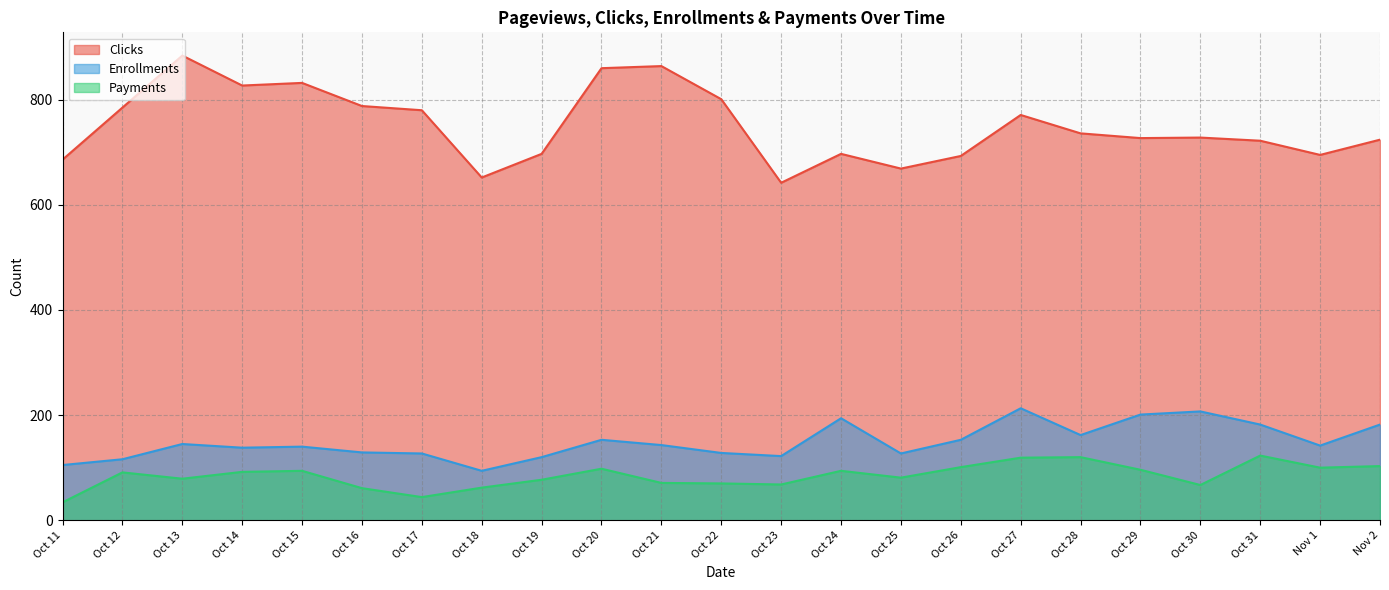

At how many categories does at least one series exceed 626?

23